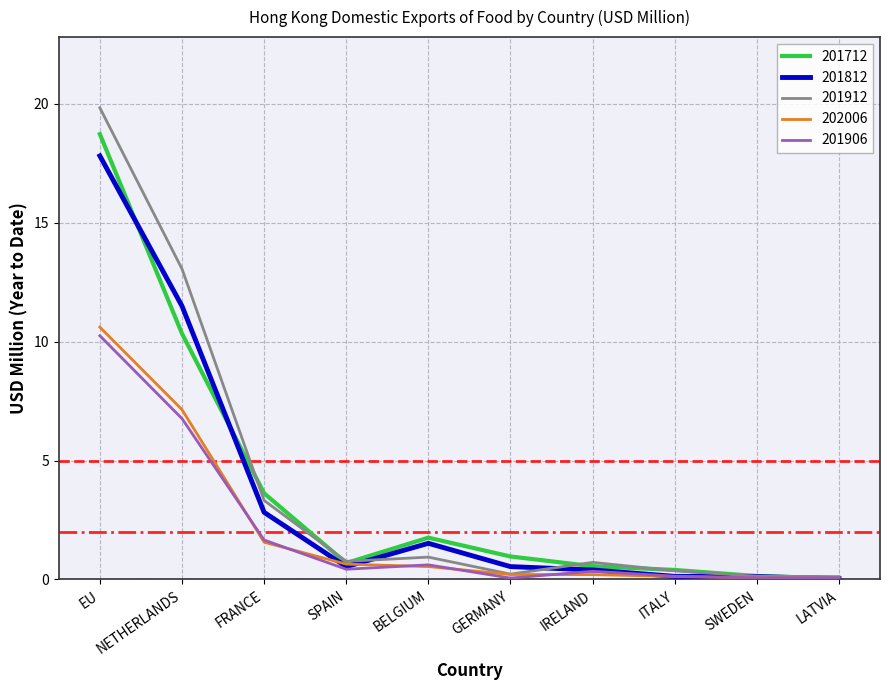

Which series changed the most between FRANCE and BELGIUM?

201912